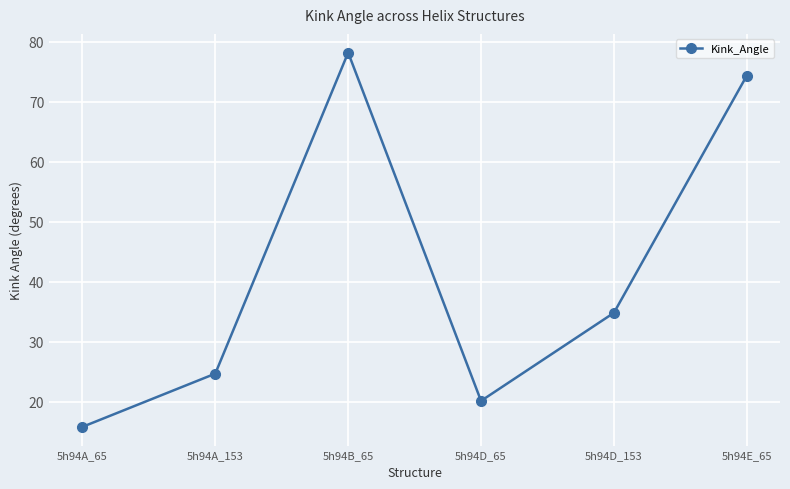

List the labels in order of value, largest first.

5h94B_65, 5h94E_65, 5h94D_153, 5h94A_153, 5h94D_65, 5h94A_65